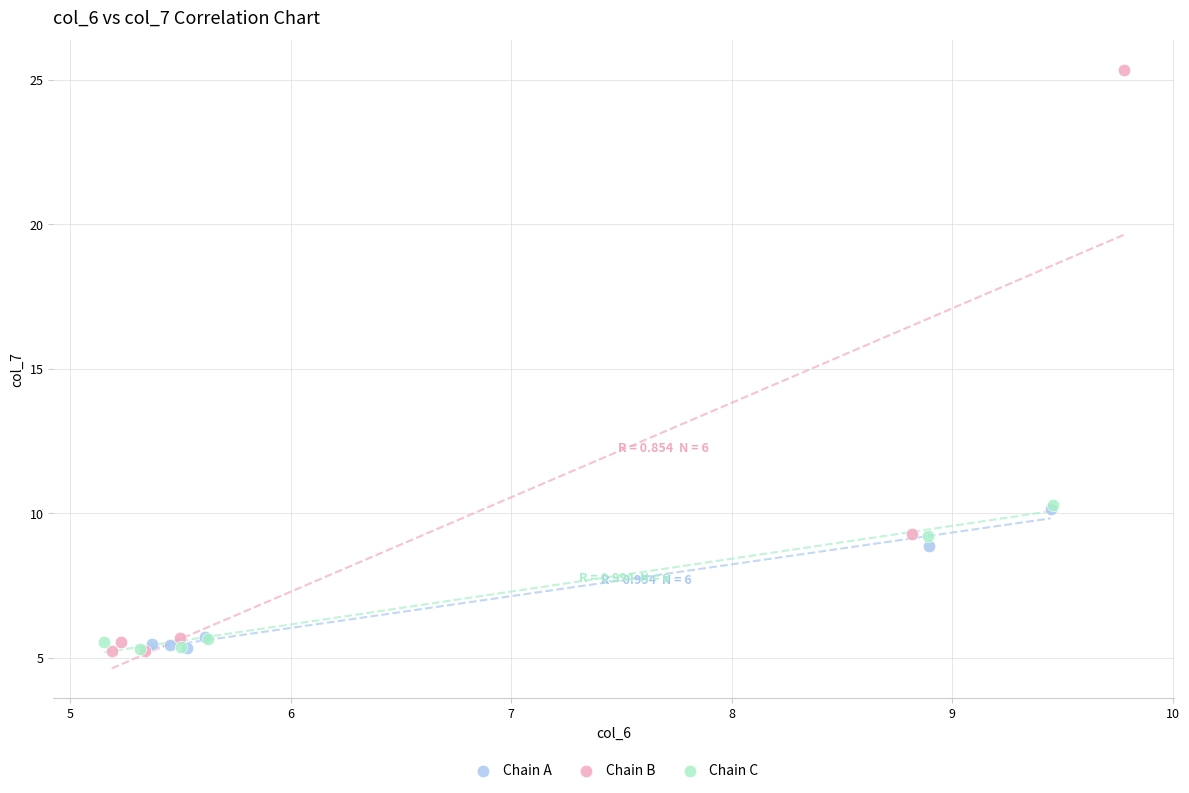

Which series has the widest spread of Y values?

Chain B